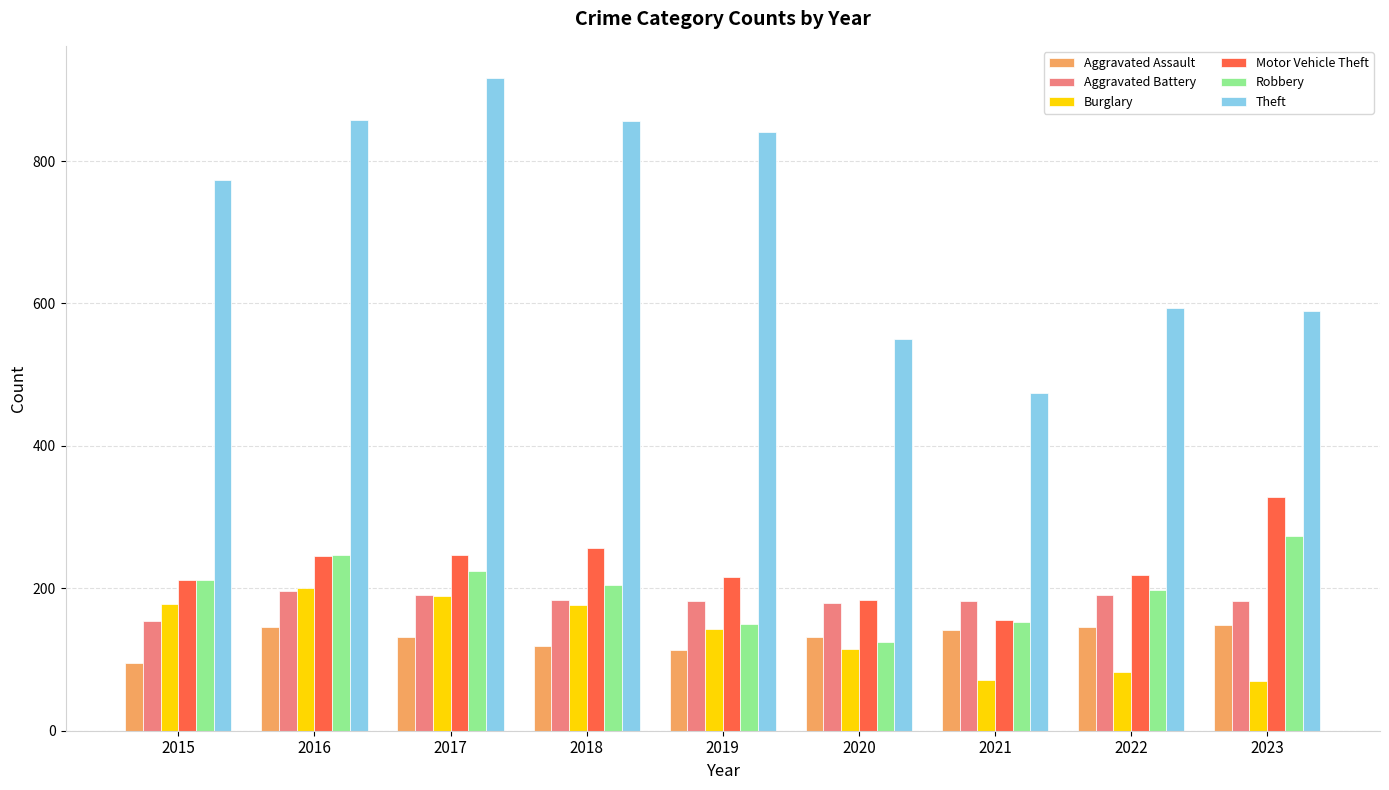

What is the greatest value displayed?

916